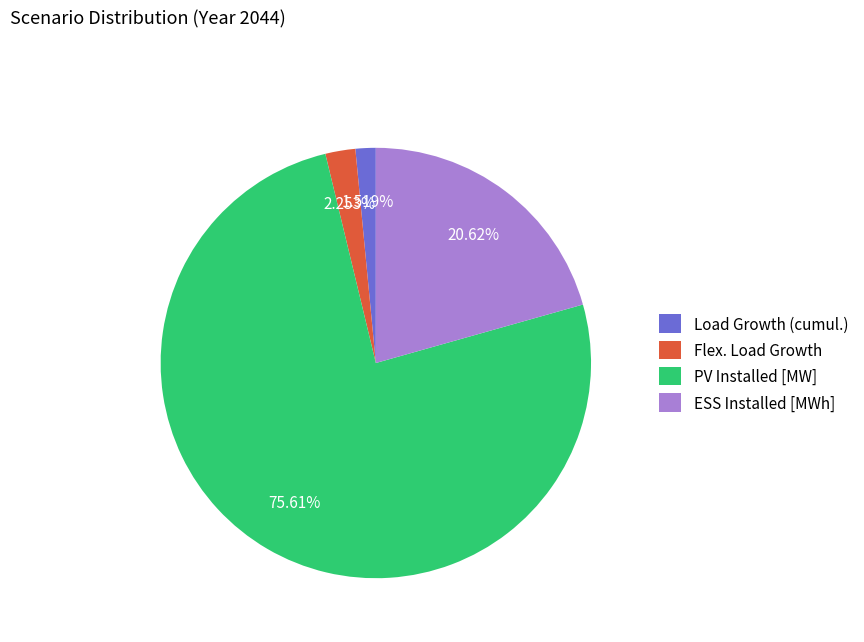

Rank the categories by value from highest to lowest.

PV Installed [MW], ESS Installed [MWh], Flex. Load Growth, Load Growth (cumul.)